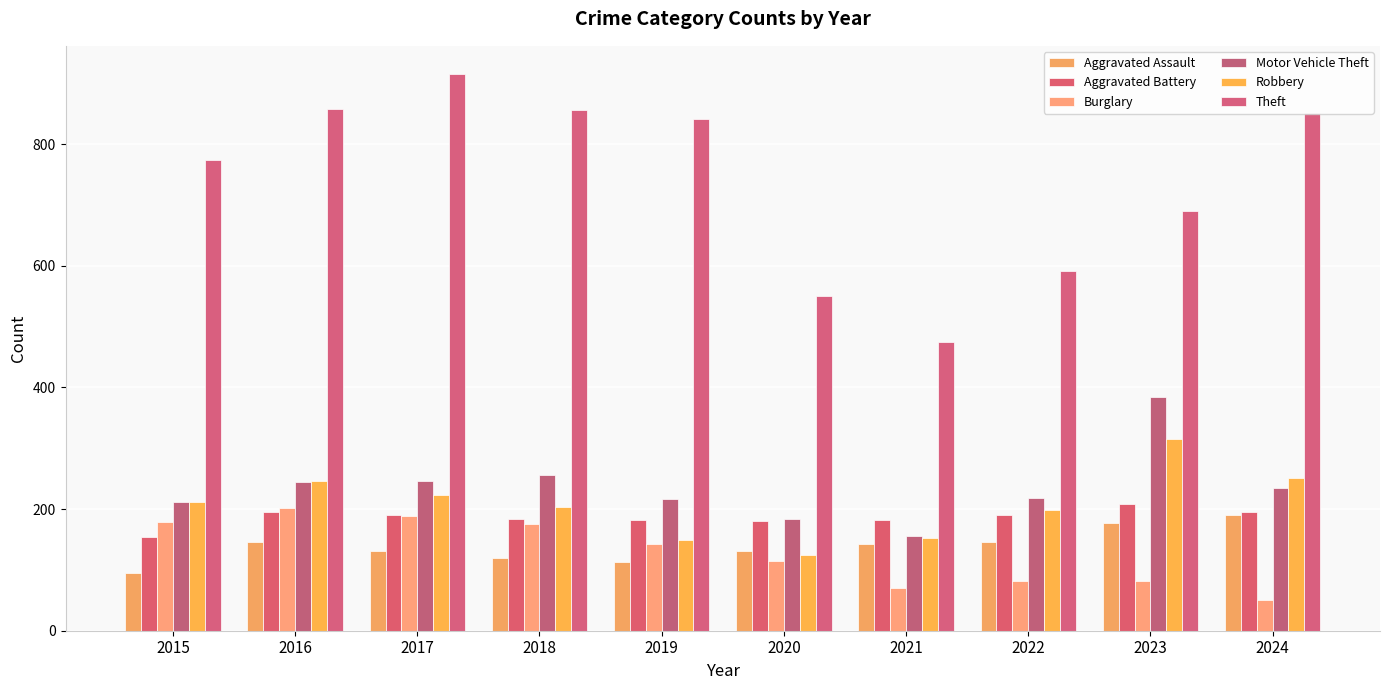

Which series has the largest range (max minus min)?

Theft